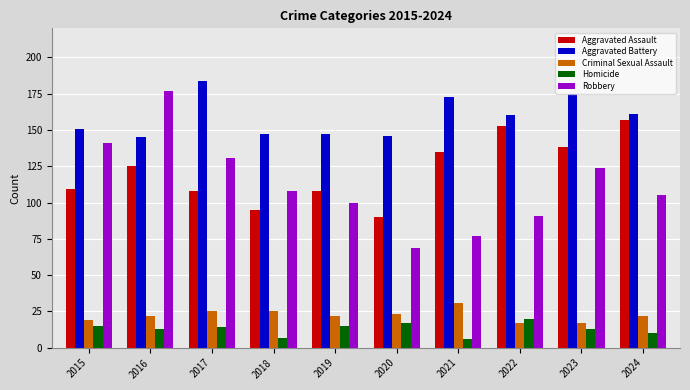

At 2017, list the series in order from smallest to largest.

Homicide, Criminal Sexual Assault, Aggravated Assault, Robbery, Aggravated Battery